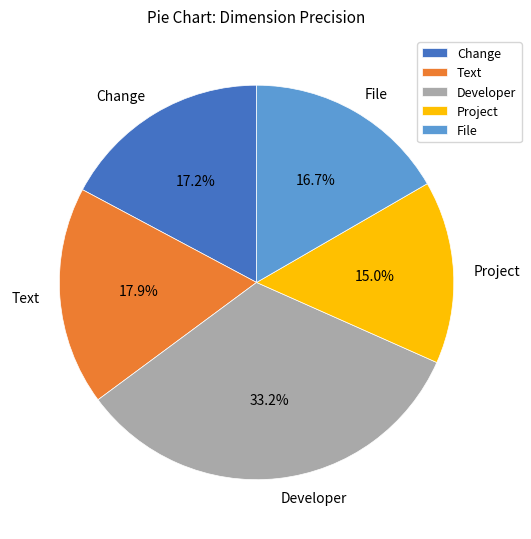

The Developer slice represents 46% of the pie. True or false?

False